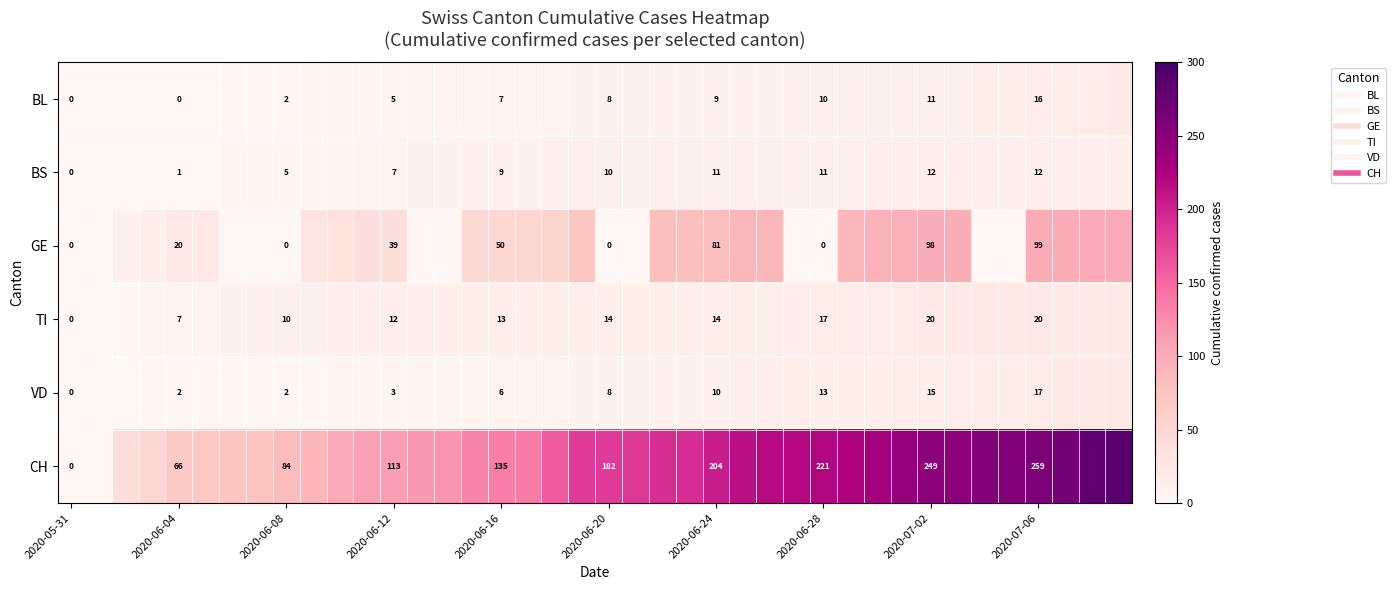

What is the difference between the second highest and second lowest values in the BS series?

12